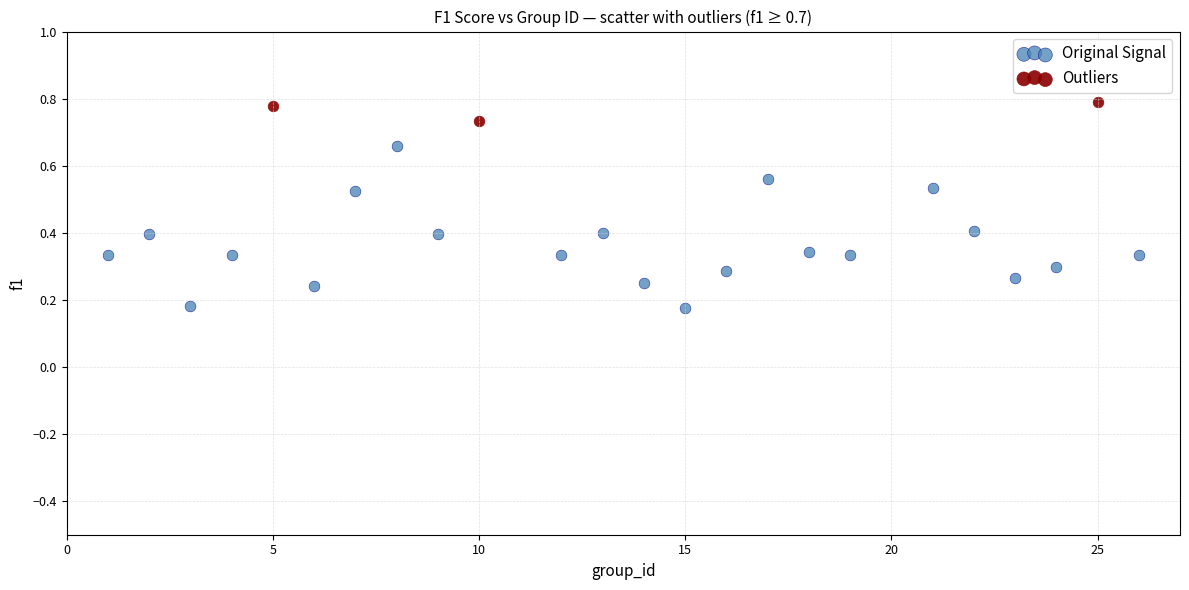

Which series contains the highest Y value?

Outliers